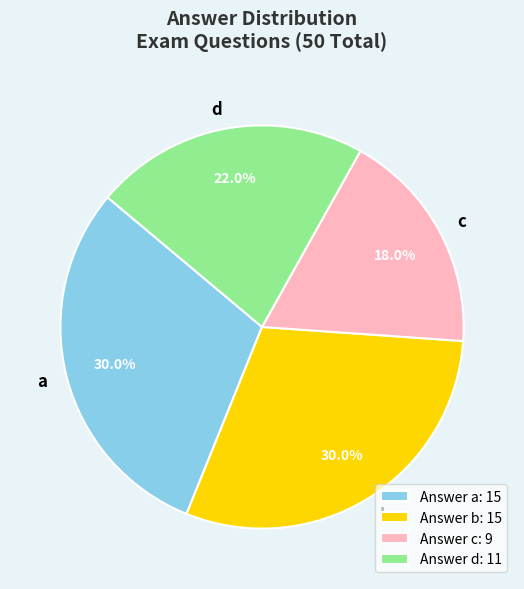

Which category has the smallest portion of the pie?

Answer c: 9